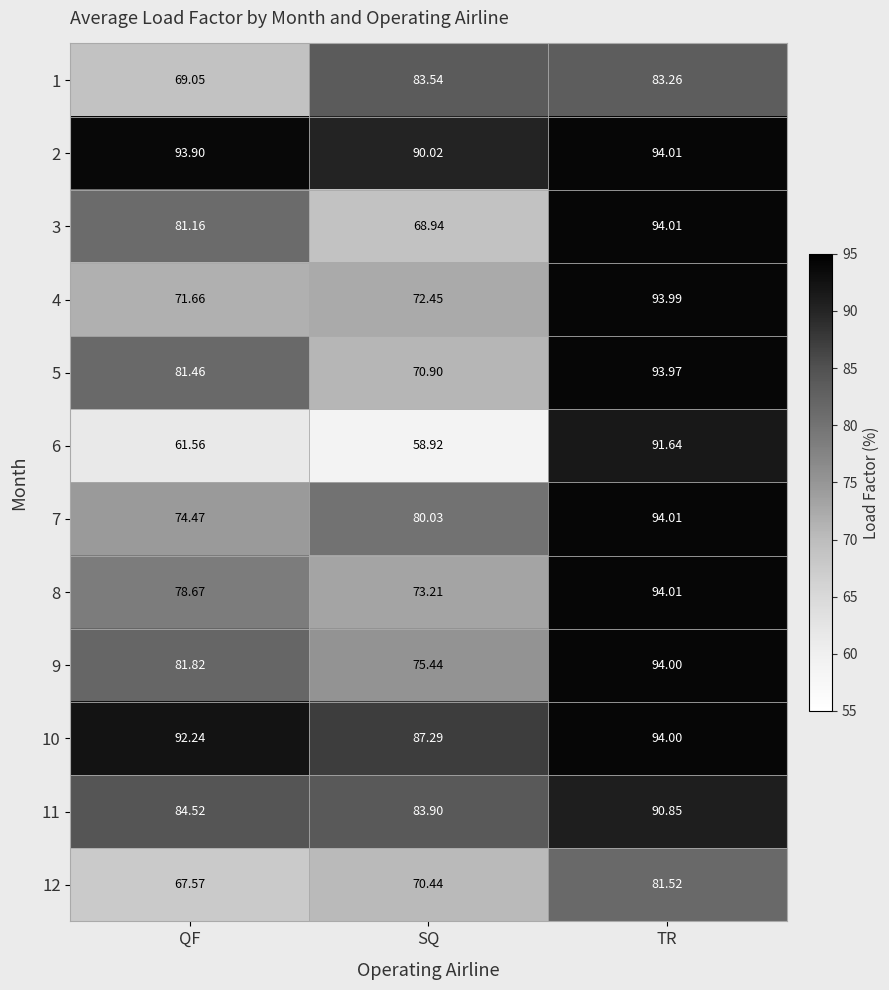

List the labels in order of 6 value, smallest first.

SQ, QF, TR